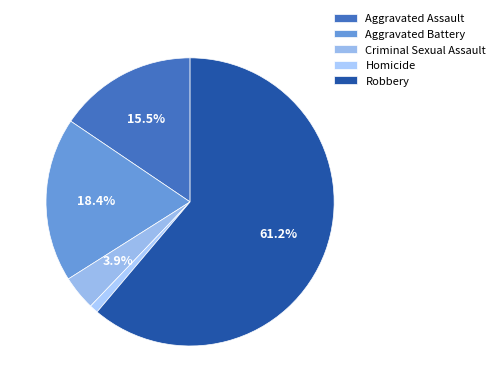

Which category accounts for the majority?

Robbery